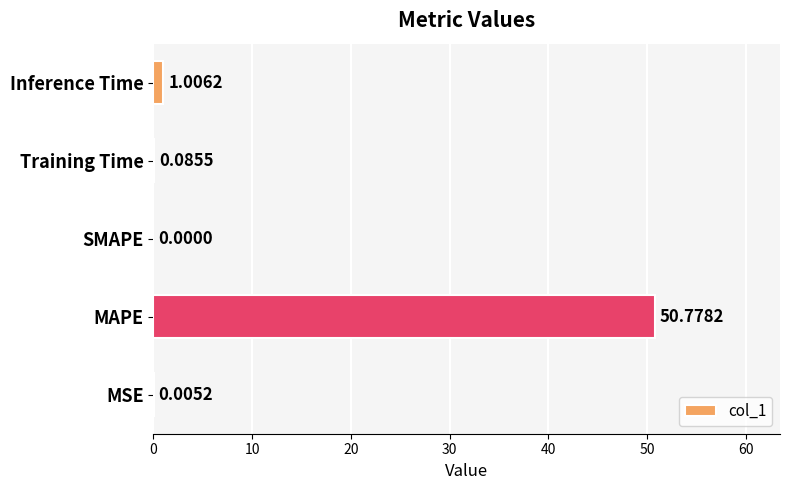

What is the change in value from SMAPE to Inference Time?

+1.0